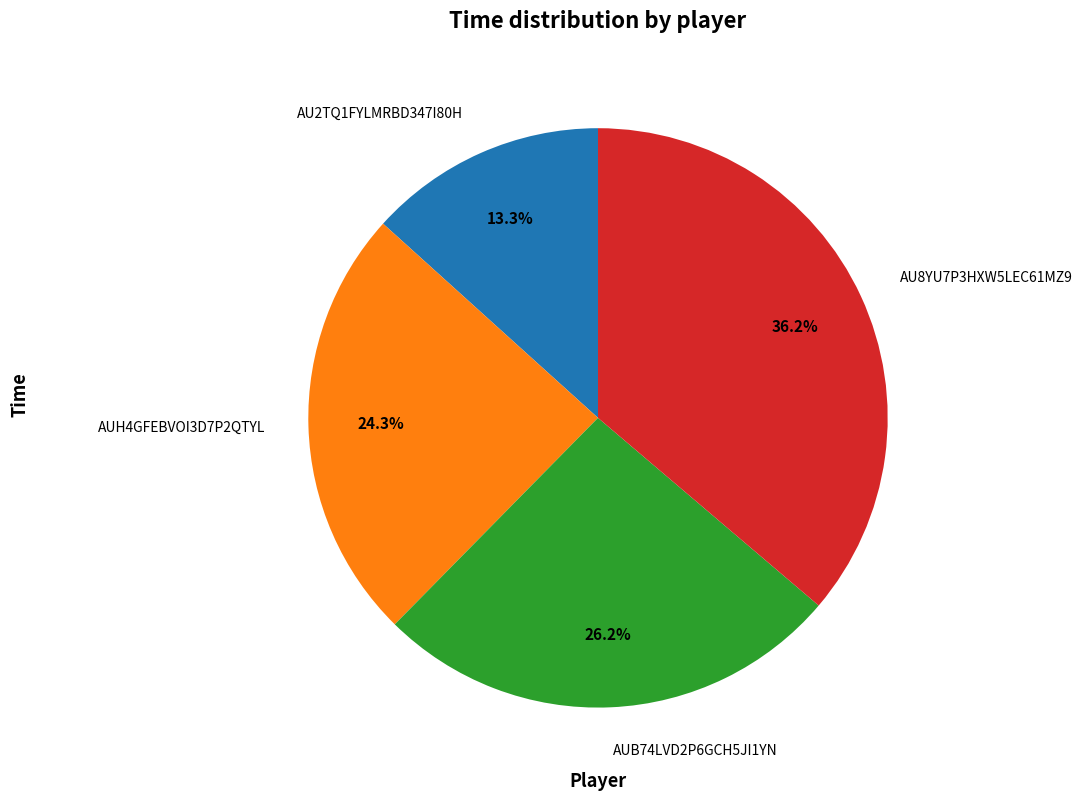

Which category has the biggest portion of the pie?

AU8YU7P3HXW5LEC61MZ9